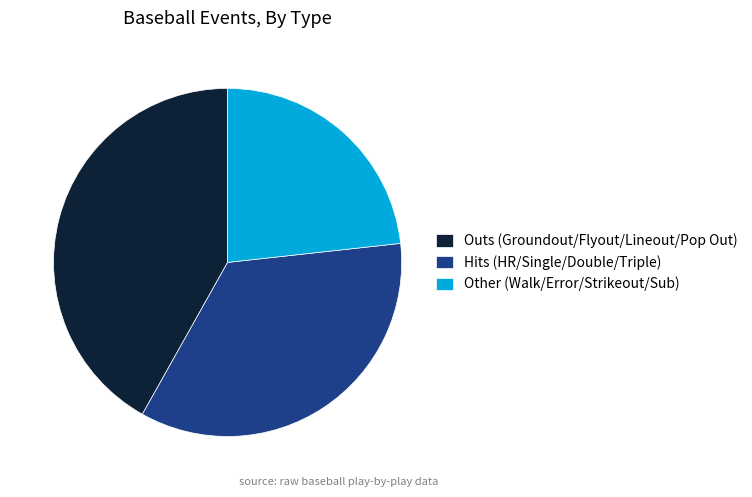

Approximately how many times larger is the value at Hits (HR/Single/Double/Triple) compared to Other (Walk/Error/Strikeout/Sub)?

1.5